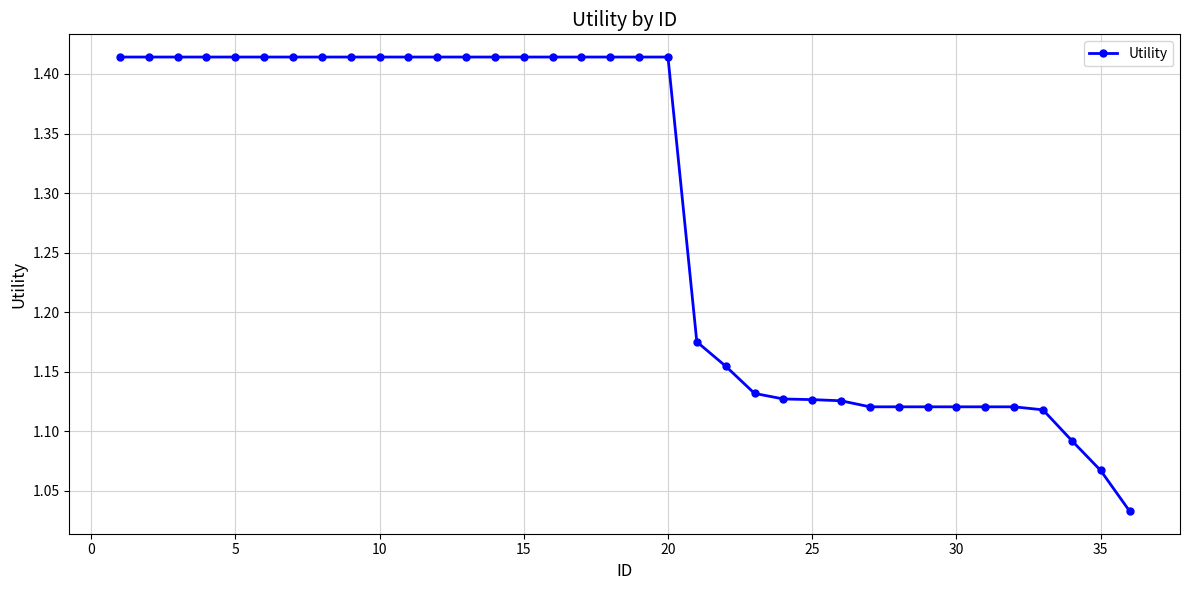

What is the difference between the maximum and minimum values?

0.4